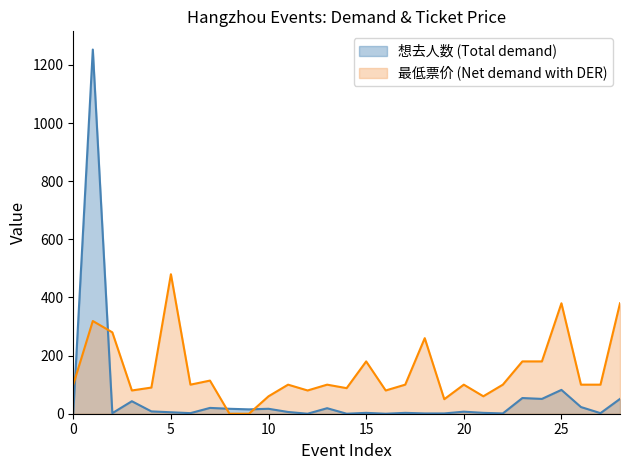

At how many categories does at least one series exceed 162?

9